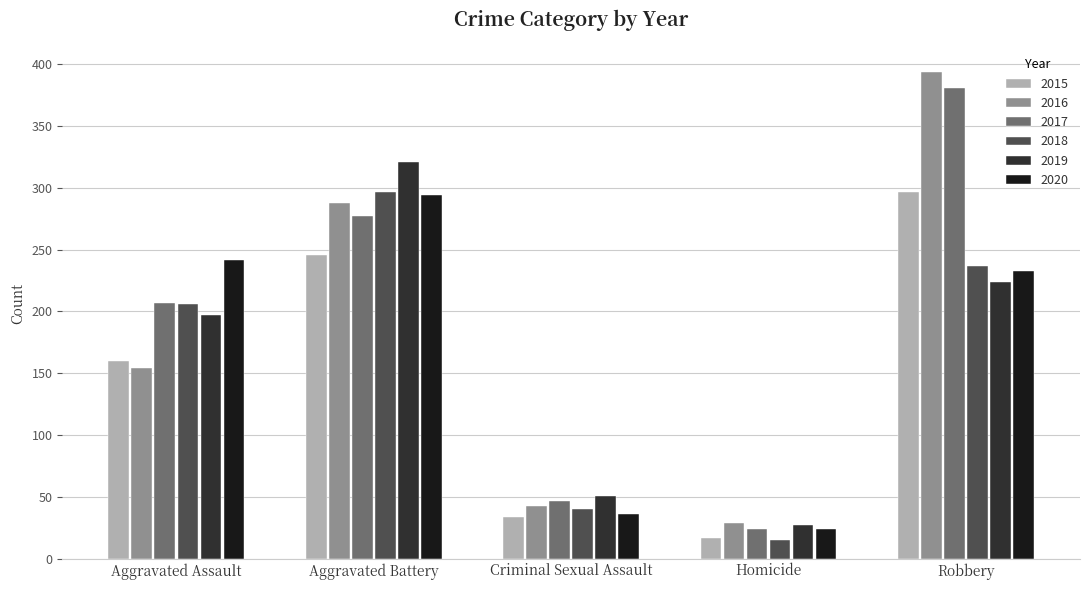

Which series has the widest spread of values?

2016